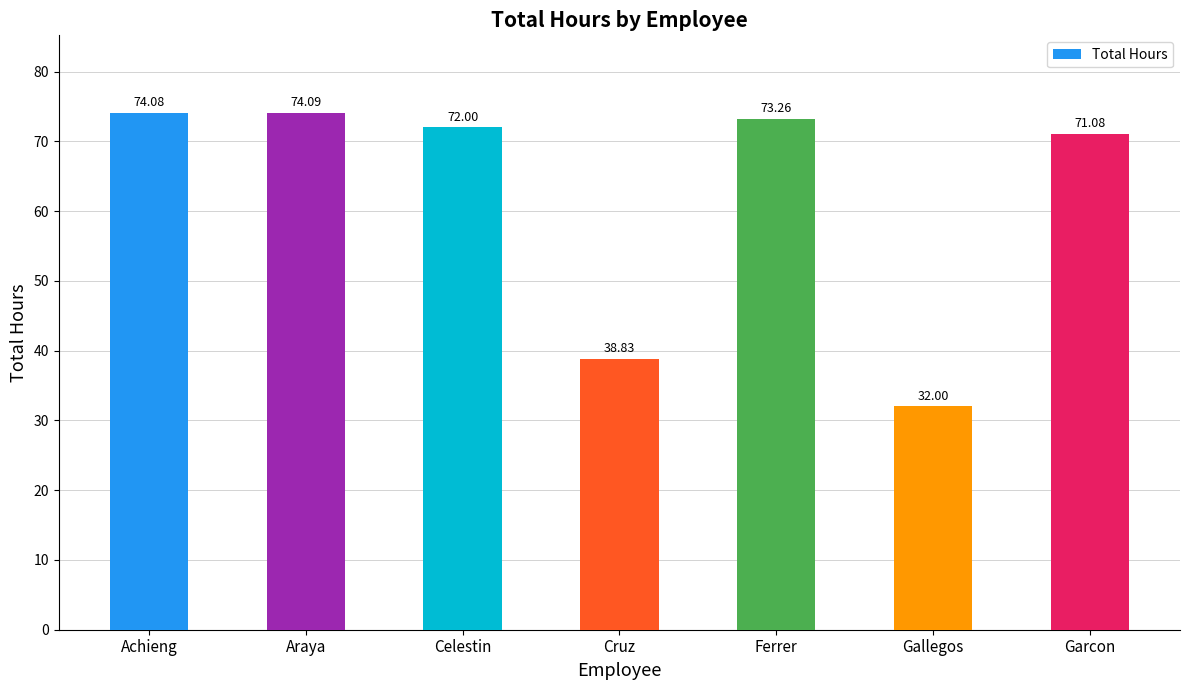

What is the average value?

62.2